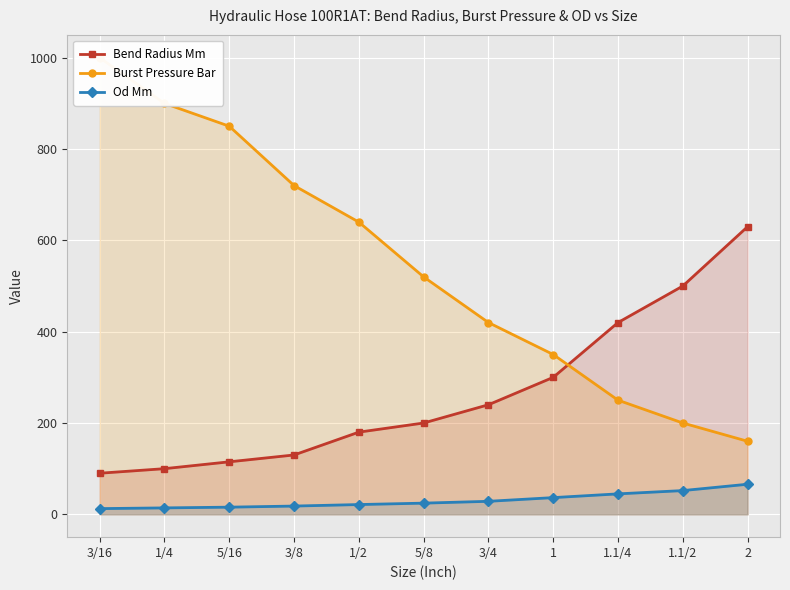

What is the label of the 10th point from the left?

1.1/2